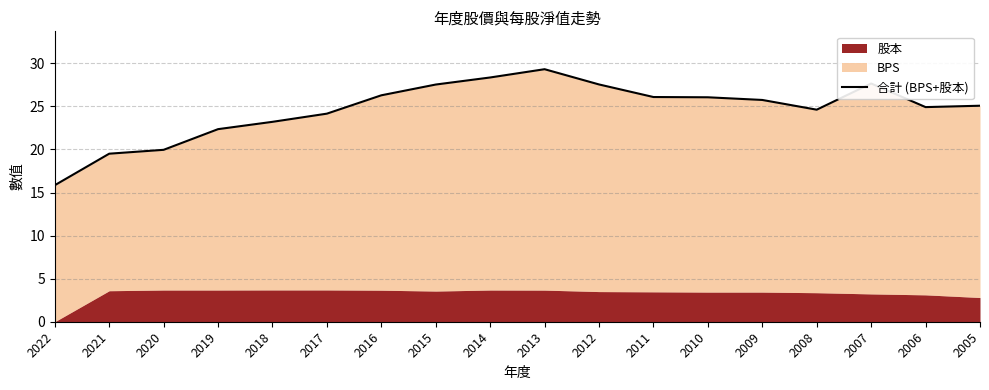

Reading left to right, extract all data points from this chart.

2022=15.8	2021=19.5	2020=20.0	2019=22.4	2018=23.2	2017=24.2	2016=26.3	2015=27.5	2014=28.4	2013=29.3	2012=27.6	2011=26.1	2010=26.1	2009=25.8	2008=24.6	2007=27.7	2006=24.9	2005=25.1